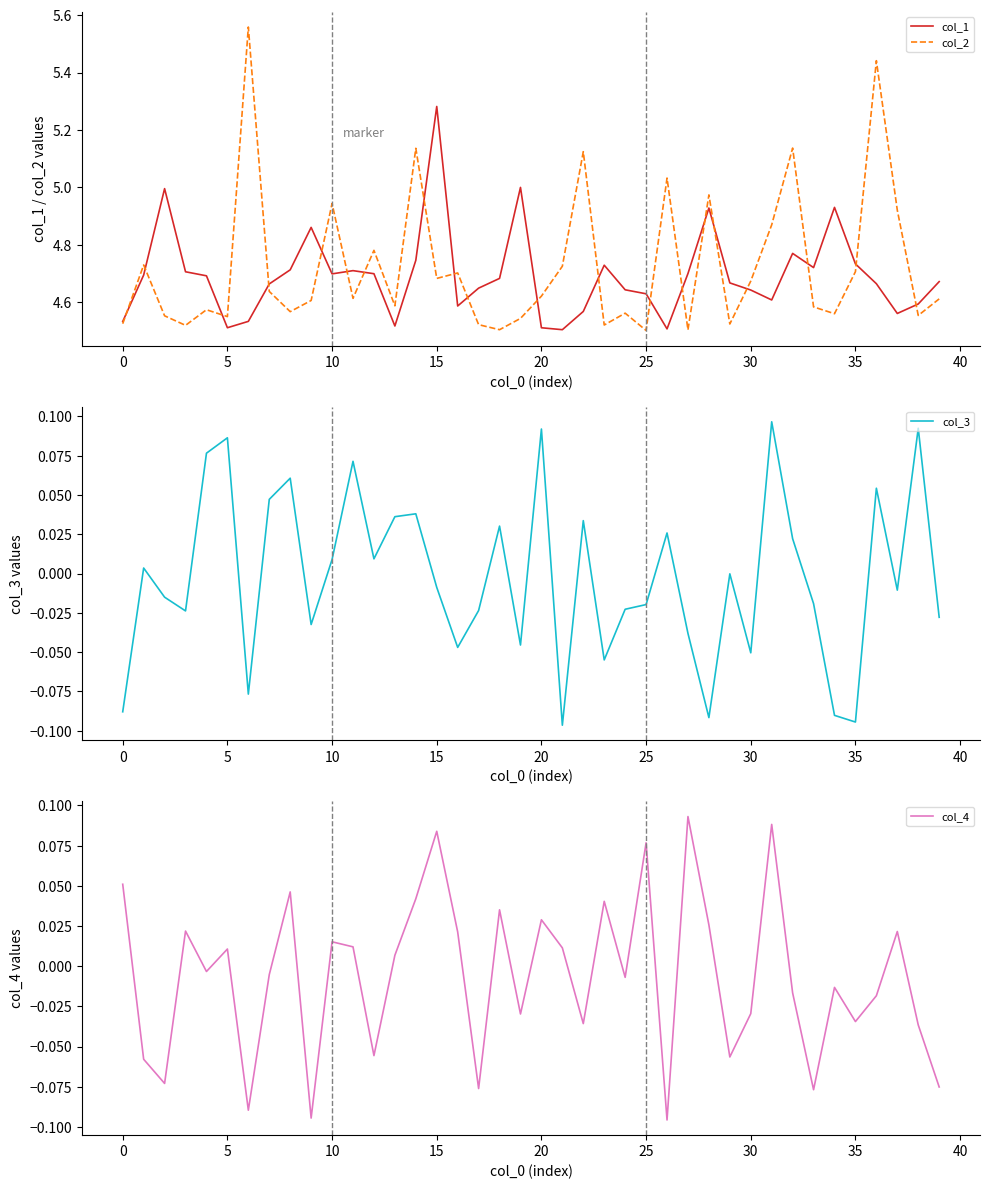

True or false: col_1 and col_4 cross at least once.

False